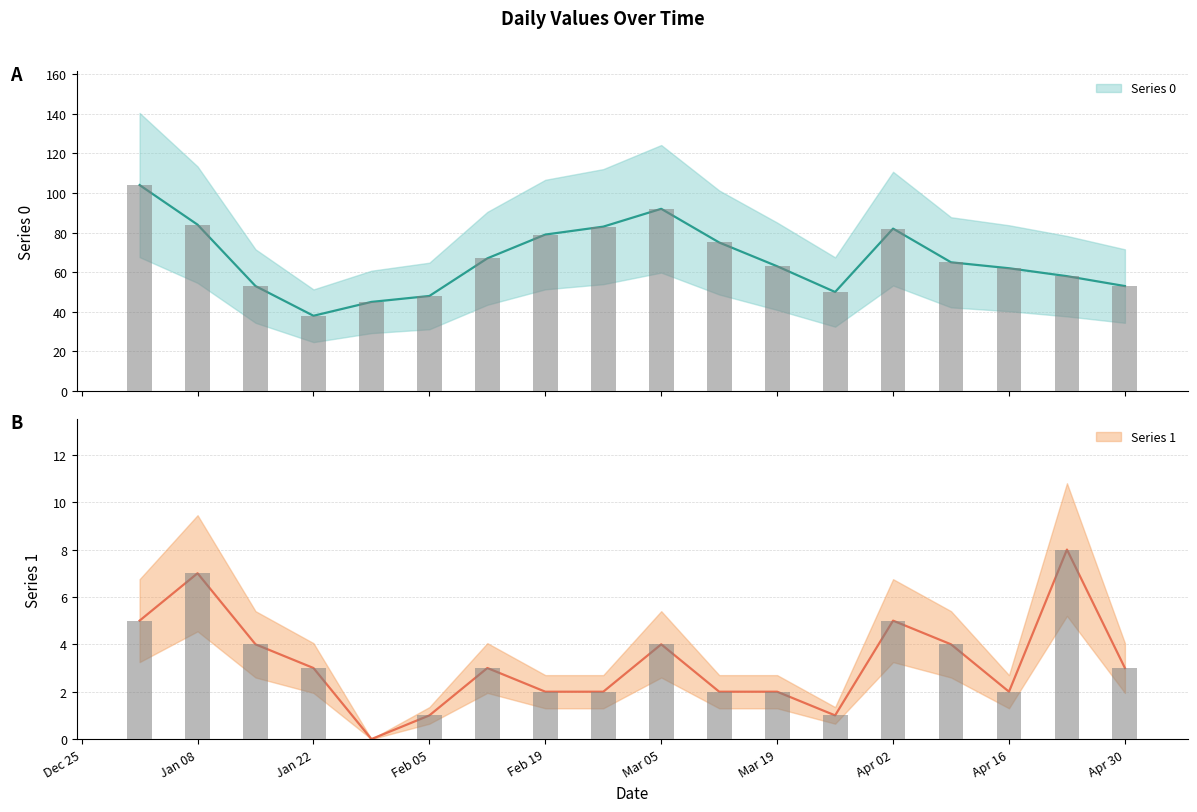

The value of Series 0 at Mar 19 is 63. True or false?

True